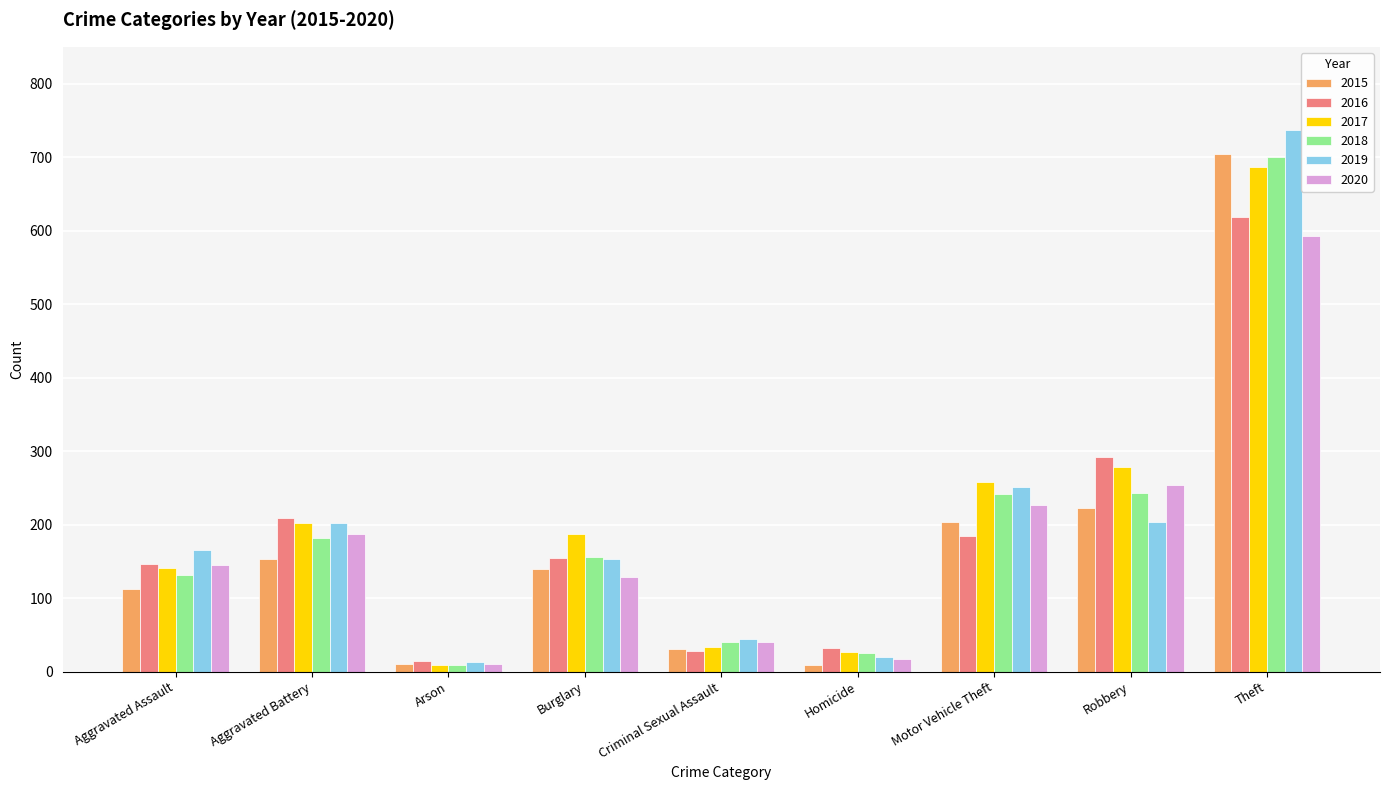

How many data points in 2017 are less than 187?

4